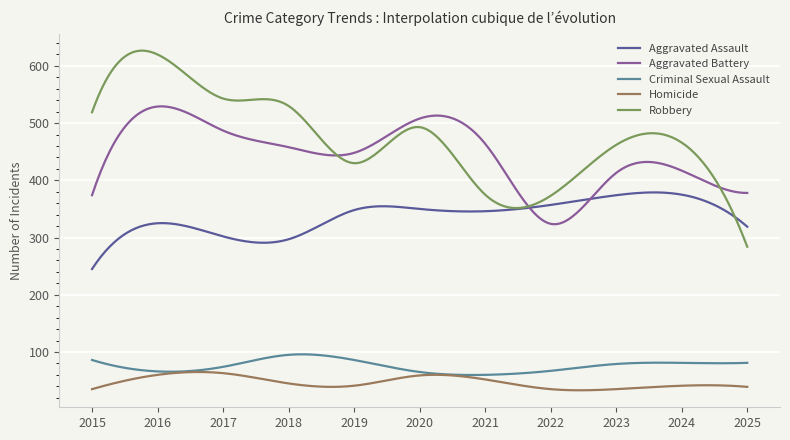

What is the greatest value displayed?

626.7